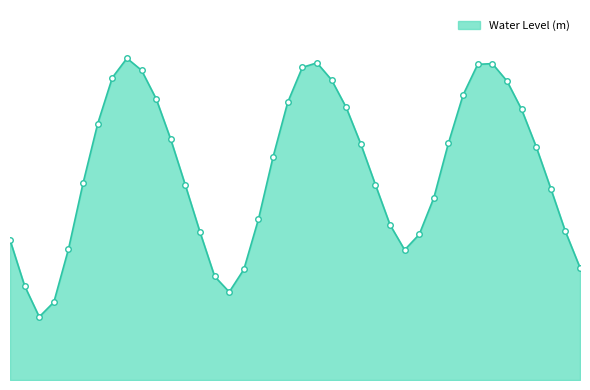

At which category does the data reach its first local peak?

2025-08-14 14:00:00